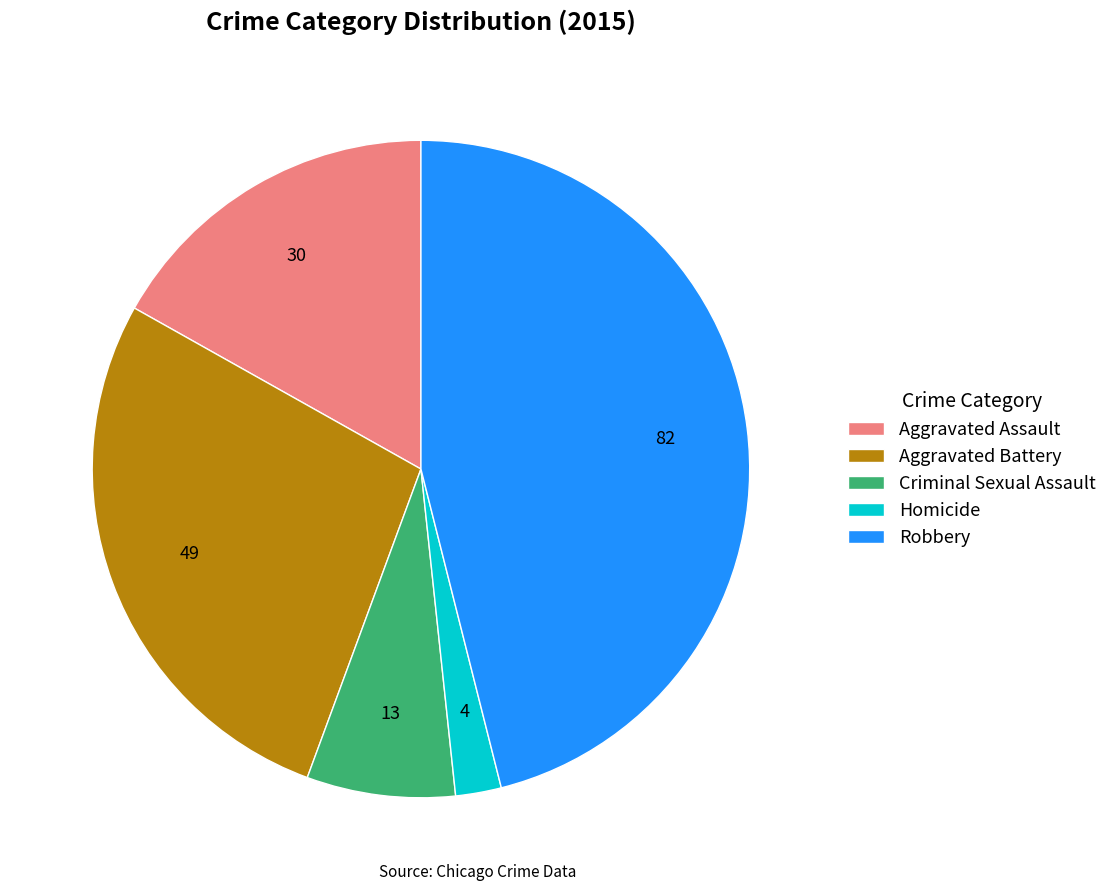

Is it true that Aggravated Assault is 10% of the pie?

False